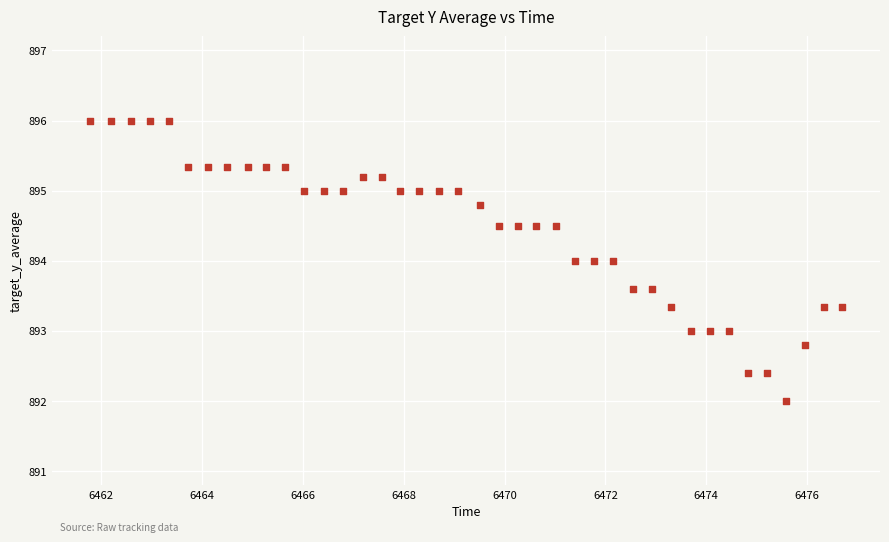

What is the range of Y values (max minus min)?

4.0